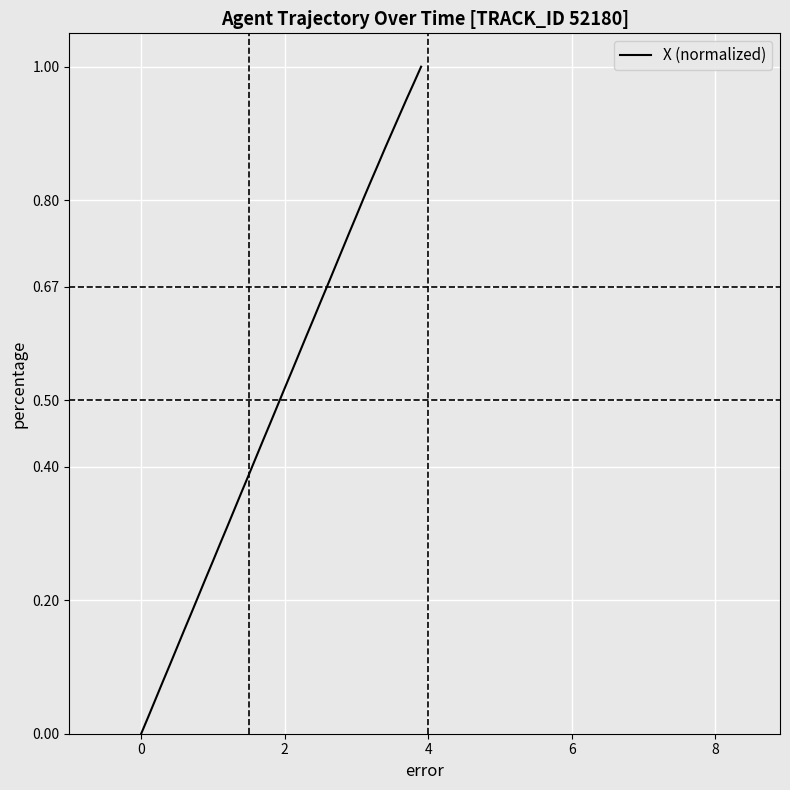

What is the difference between the maximum and minimum values?

1.0